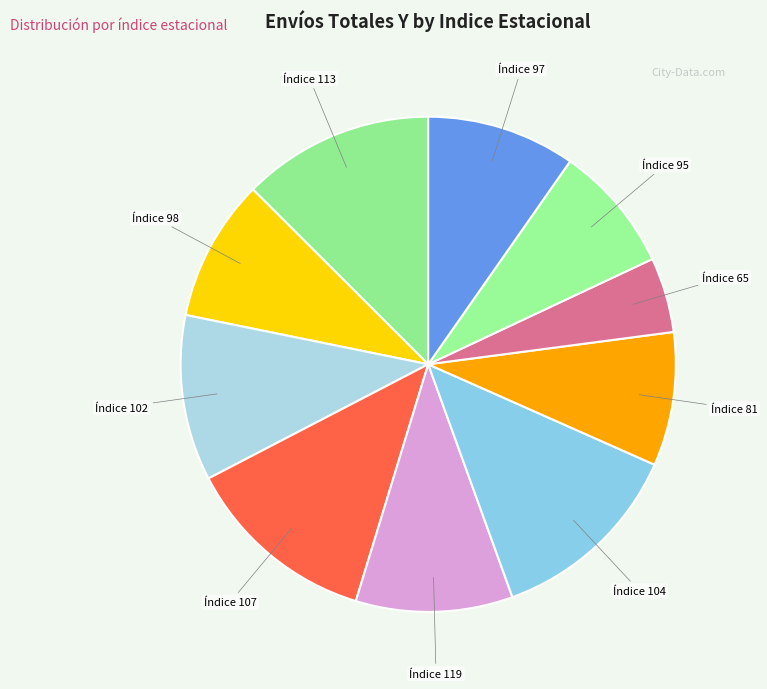

How many segments does this pie chart have?

10